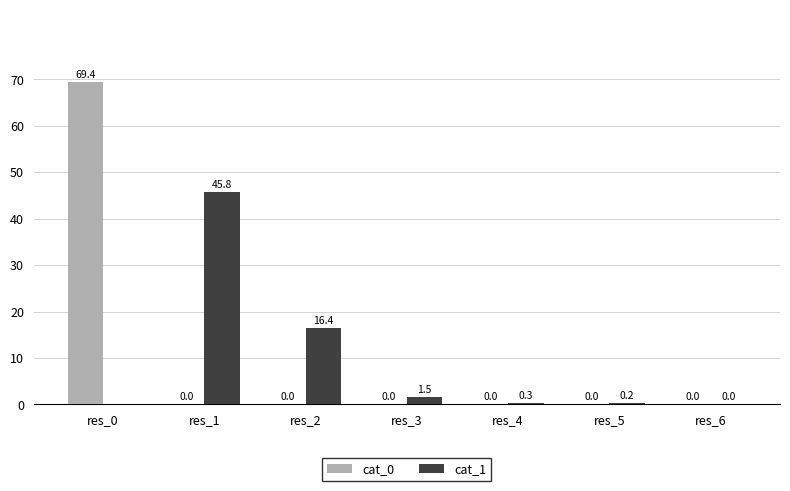

What is the total value across all series at res_1?

45.8